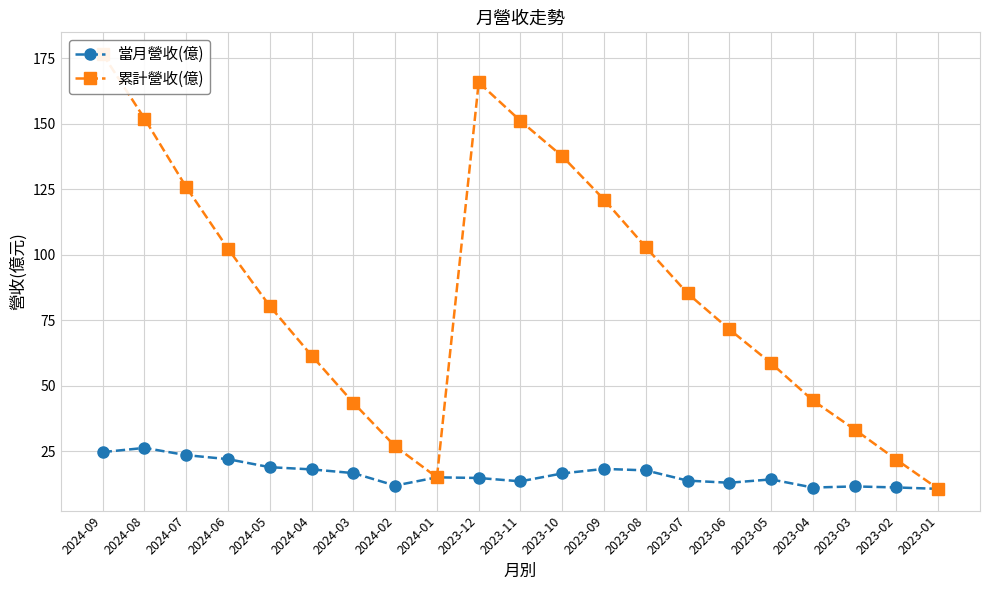

How many categories are shown in the chart?

21